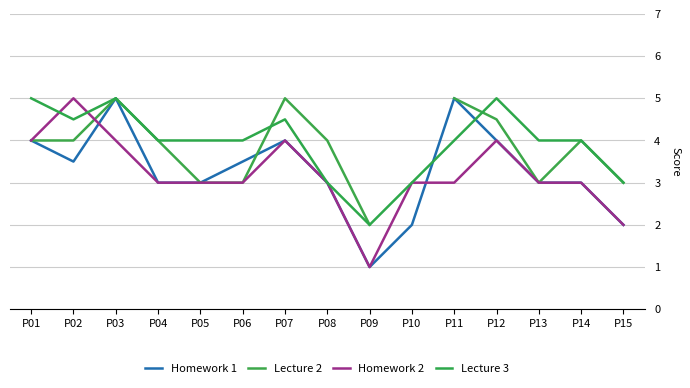

What is the spread (max minus min) of values at P04?

1.0